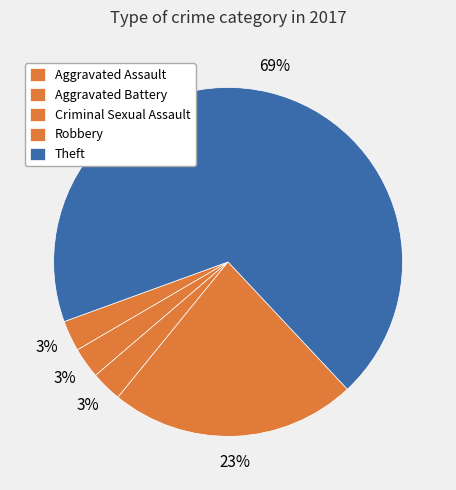

Rank the categories by value from highest to lowest.

Theft, Robbery, Aggravated Assault, Aggravated Battery, Criminal Sexual Assault